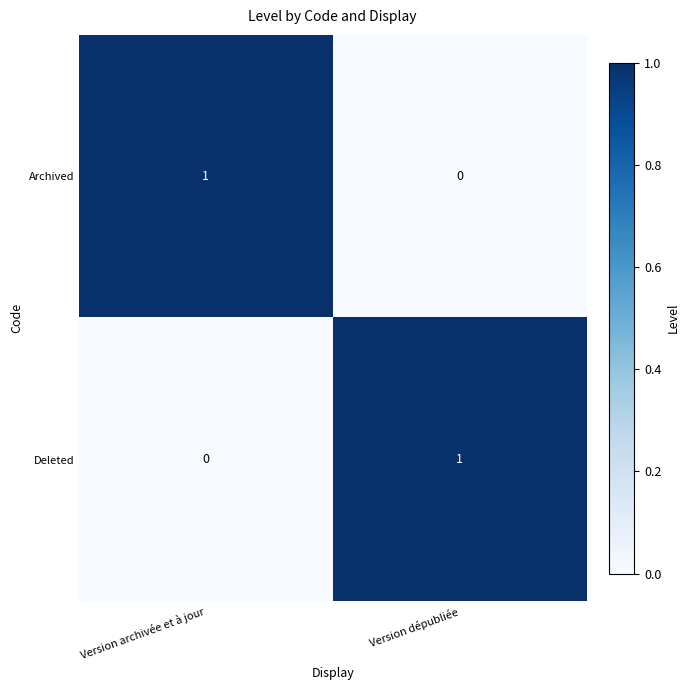

Rank the series at Version archivée et à jour from highest to lowest value.

Archived, Deleted